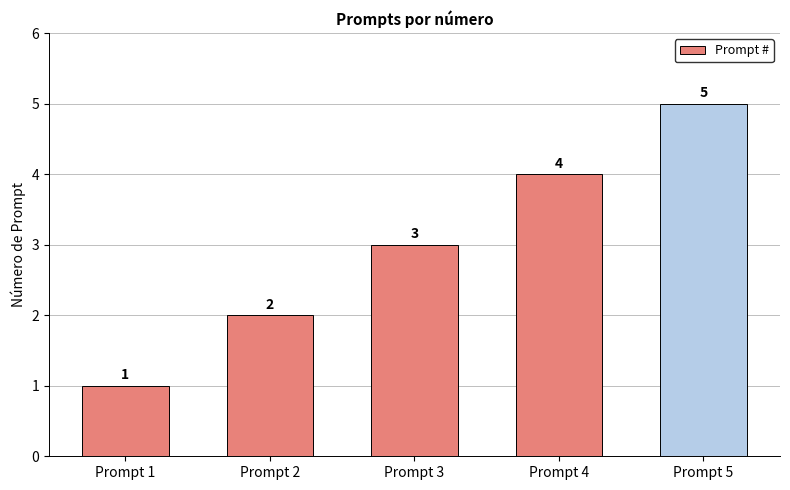

Count the values in the range 2 to 4.

3